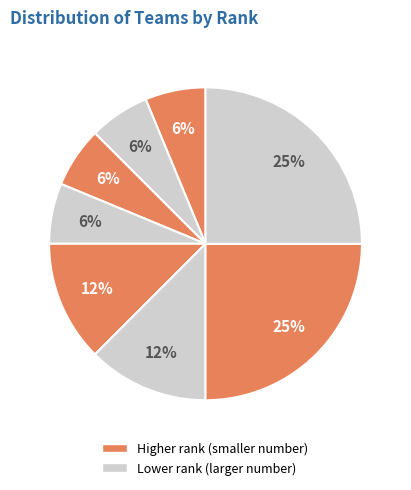

How many slices are in this pie chart?

8